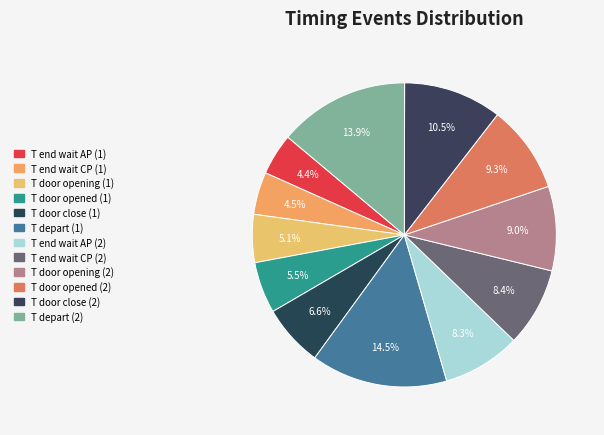

Is T door close (1) the majority of the pie?

No